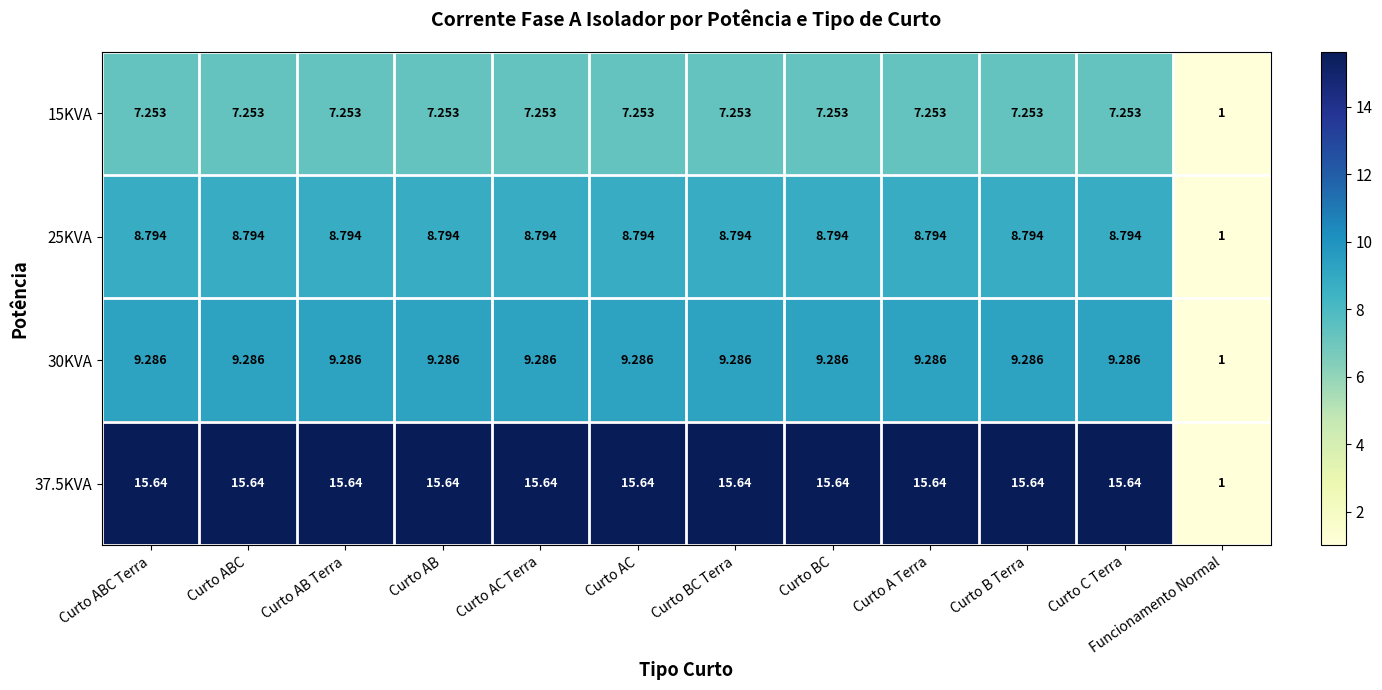

What is the total value across all series at Curto B Terra?

41.0